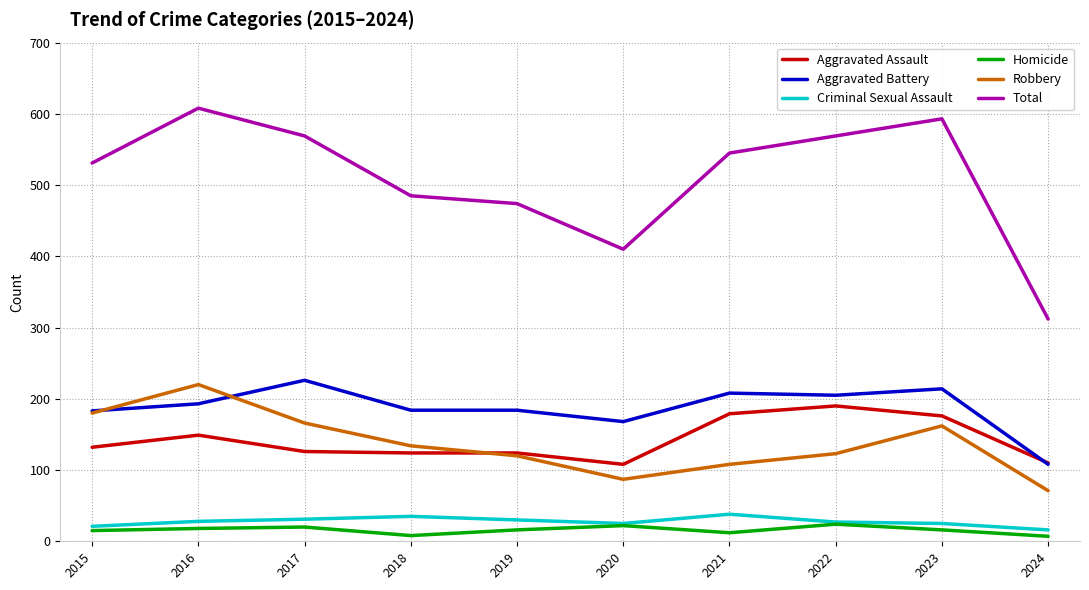

Read the Criminal Sexual Assault value at 2016.

28